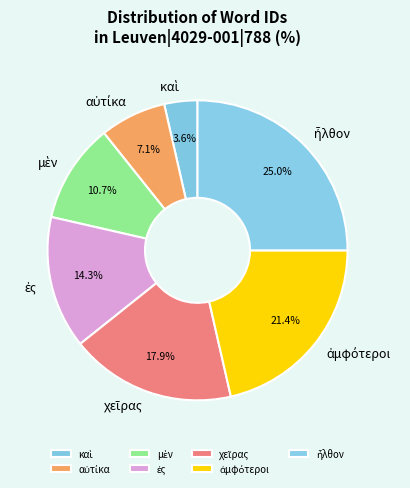

Does any single category account for the majority?

No